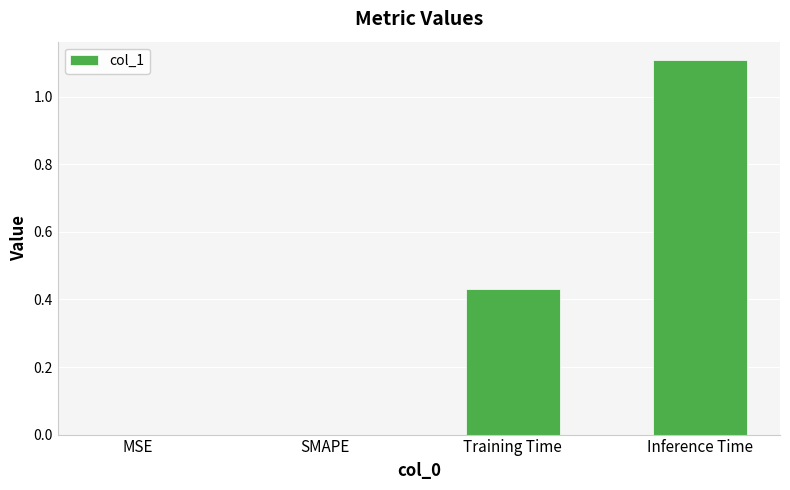

What is the maximum value shown in the chart?

1.1